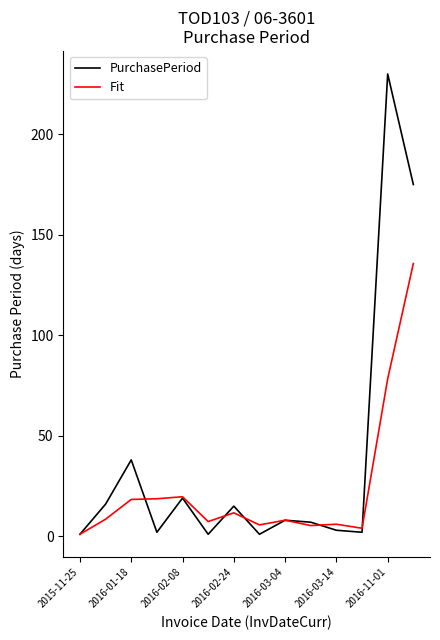

List the series in order of their peak value, lowest first.

Fit, PurchasePeriod